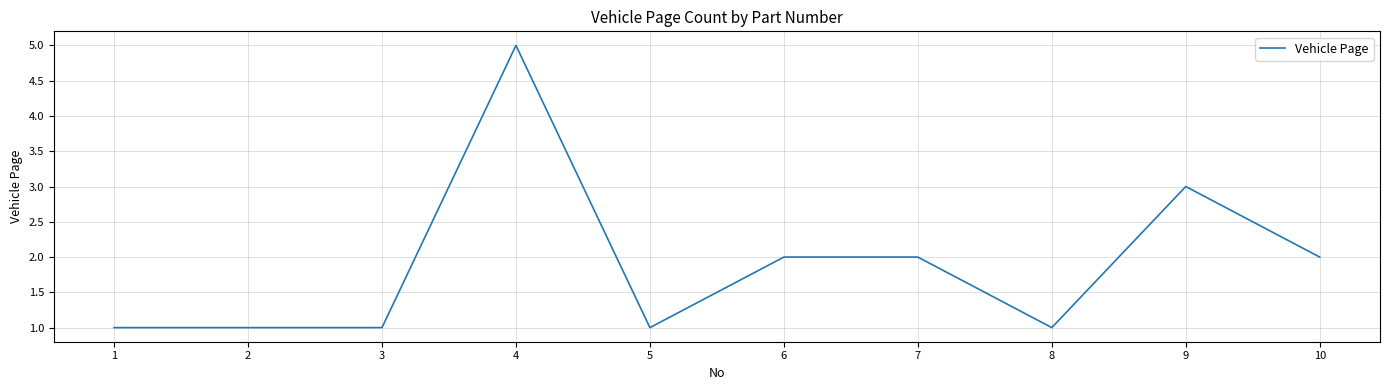

Where does the data first go above 2?

4